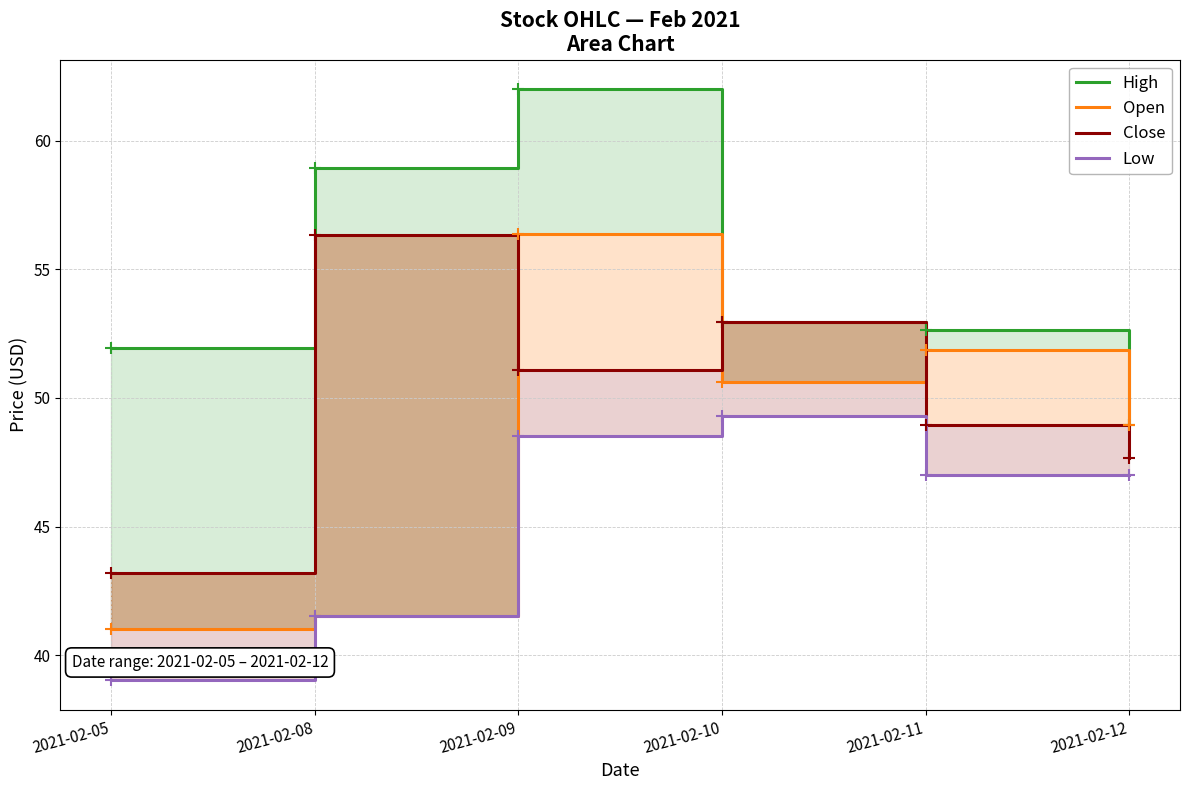

Which series has the widest spread of values?

Open